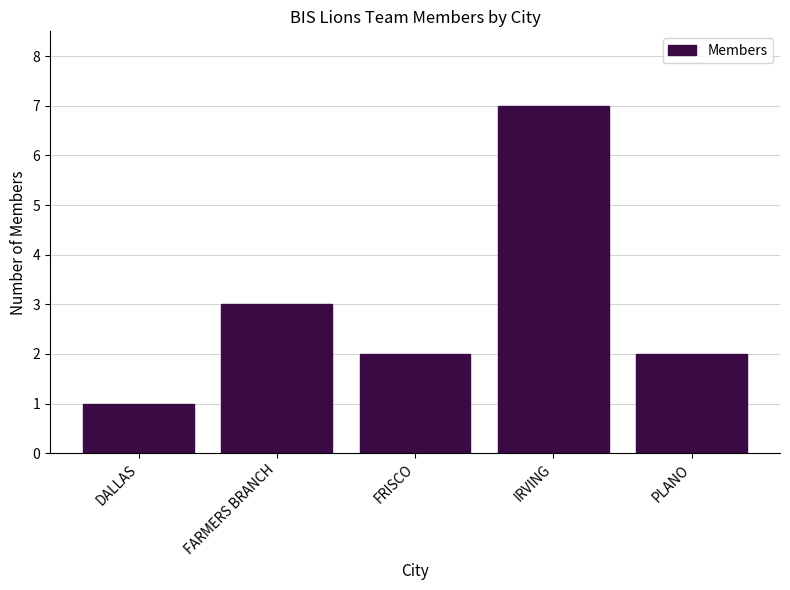

Reading left to right, extract all data points from this chart.

DALLAS=1	FARMERS BRANCH=3	FRISCO=2	IRVING=7	PLANO=2